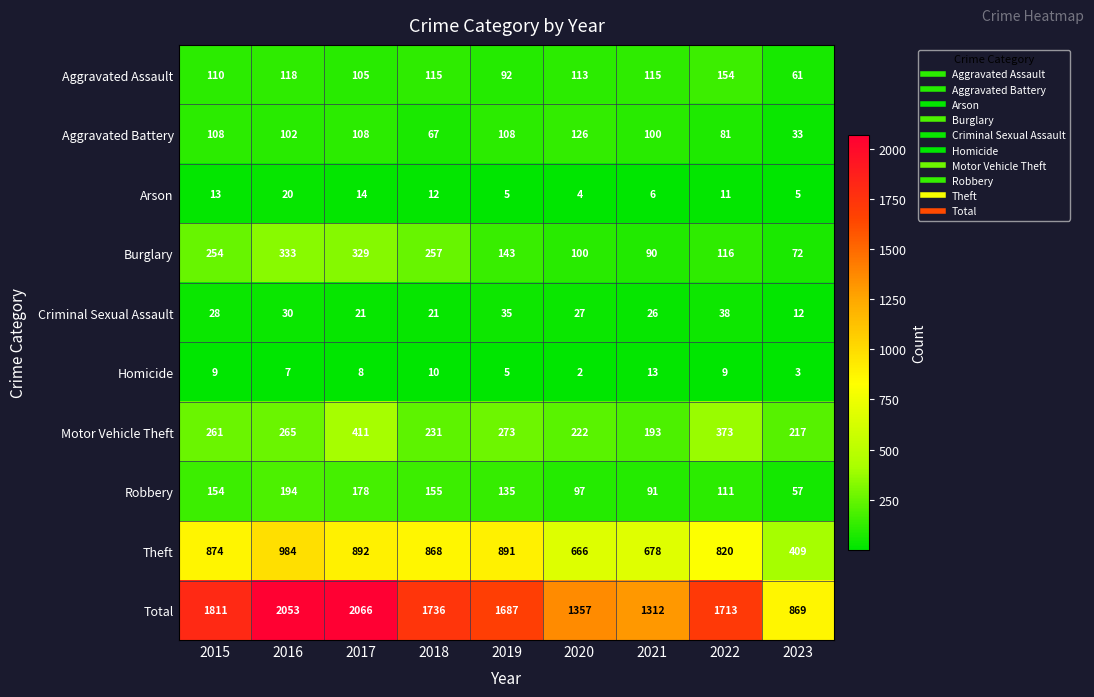

At 2017, list the series in order from smallest to largest.

Homicide, Arson, Criminal Sexual Assault, Aggravated Assault, Aggravated Battery, Robbery, Burglary, Motor Vehicle Theft, Theft, Total